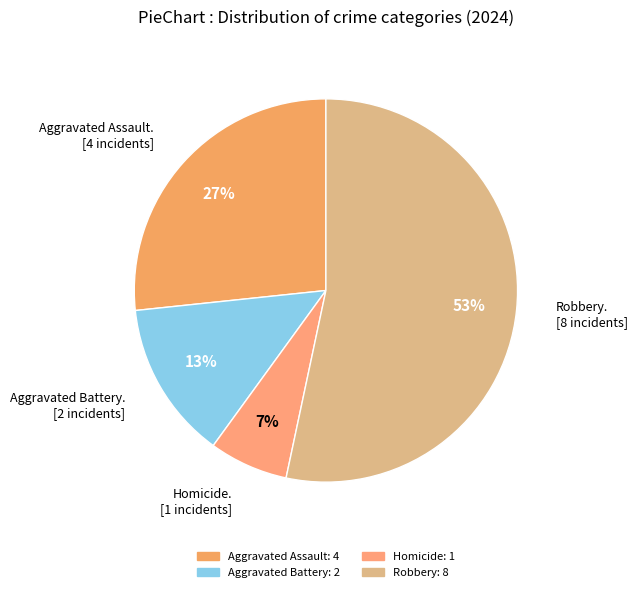

What is the smallest slice in the pie chart?

Homicide